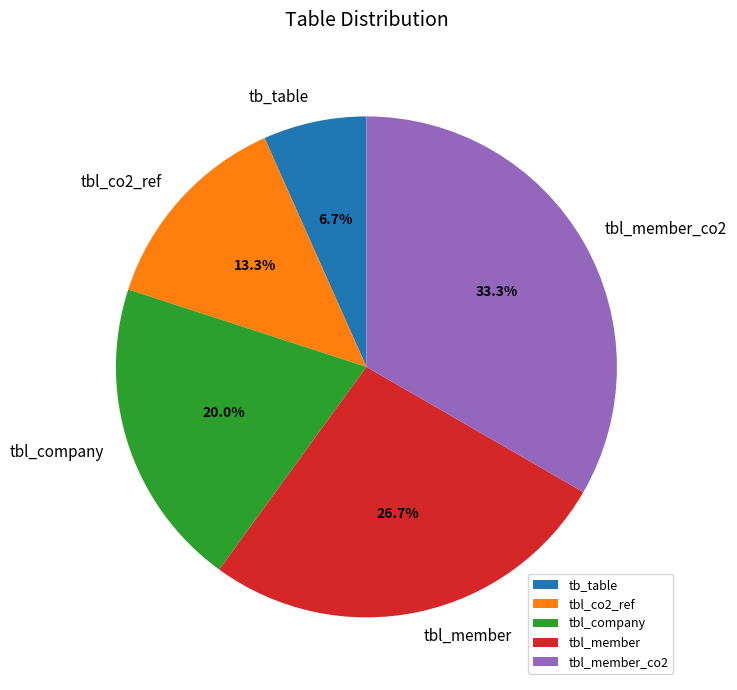

How many segments does this pie chart have?

5